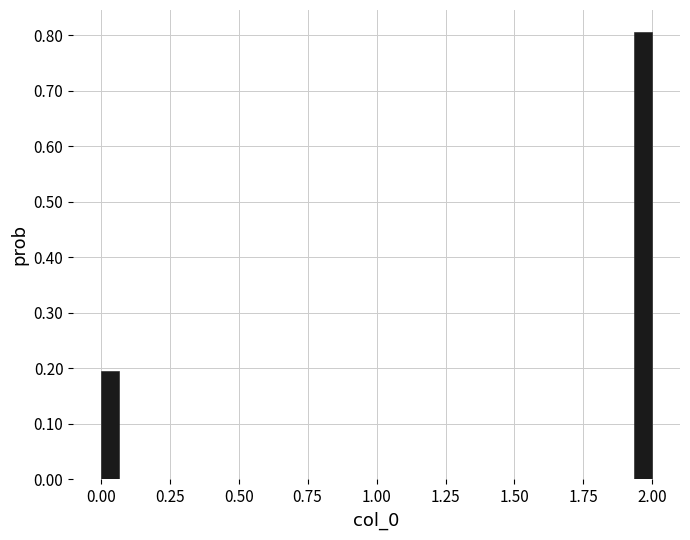

Around what value on the x-axis is the tallest bar? Give the approximate position of its centre, as read against the axis.

1.95